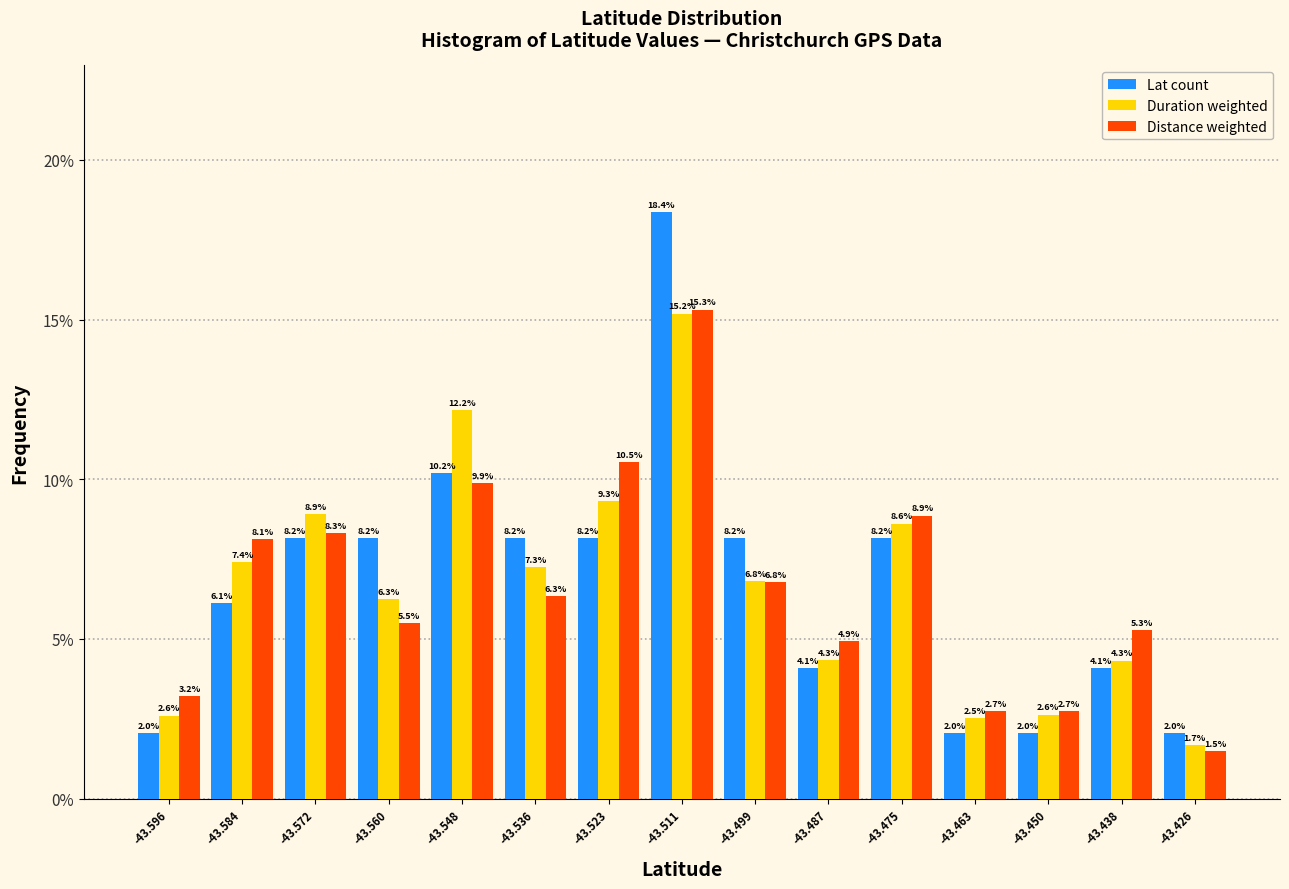

In the Distance weighted series, which range on the x-axis has the tallest bar?

-43.518 to -43.506